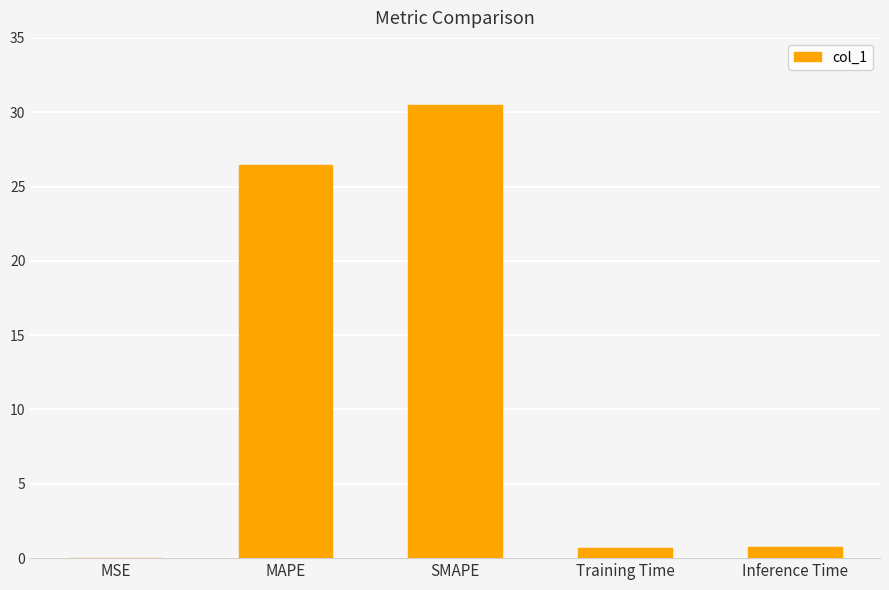

The value at MAPE is 26.5. True or false?

True